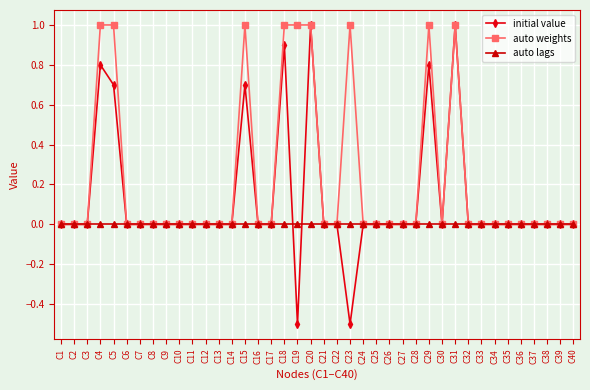

Which series has the largest total across all categories?

auto weights